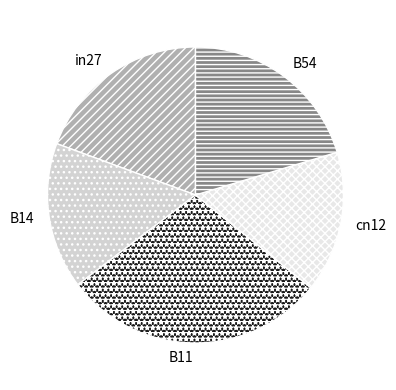

Which has a higher value, B54 or B14?

B54